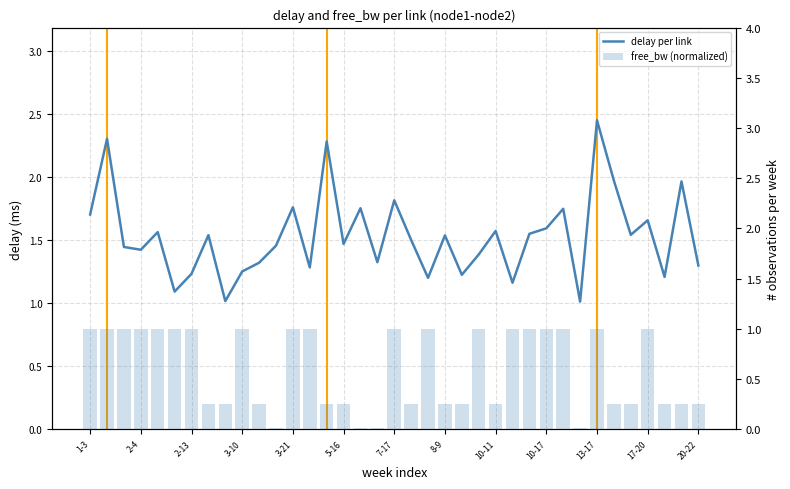

List the series in order of their overall mean, highest first.

delay per link, free_bw (normalized)